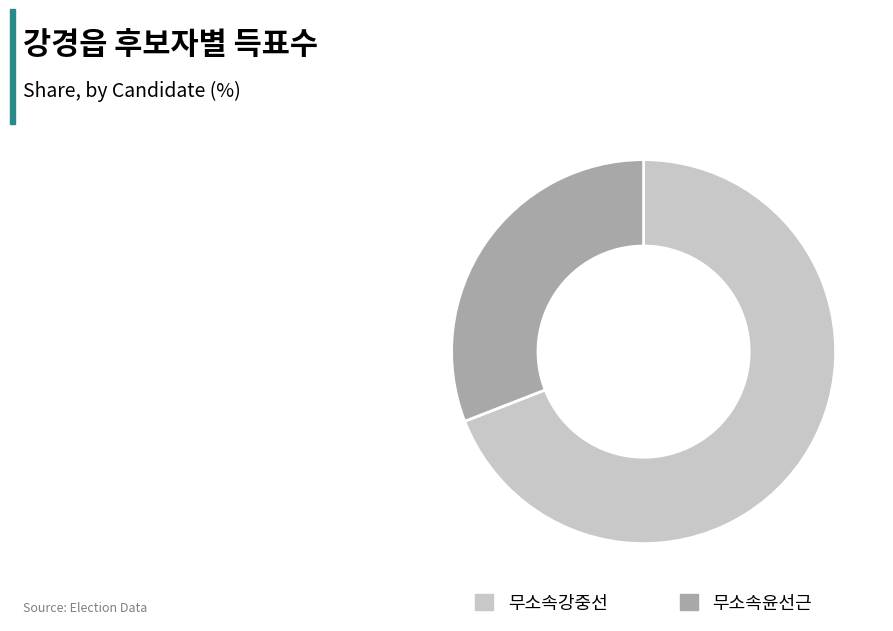

Which slice is the largest?

무소속강중선